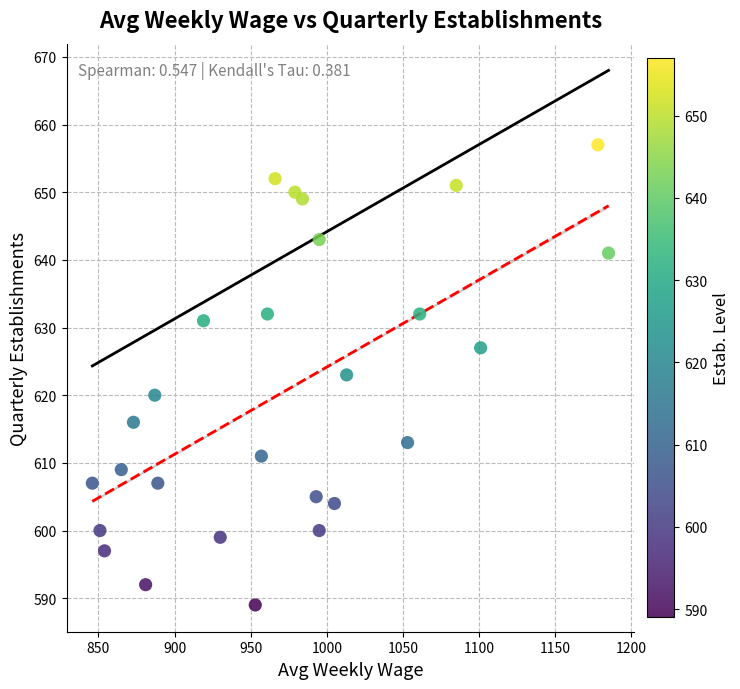

What is the range of X values (max minus min)?

339